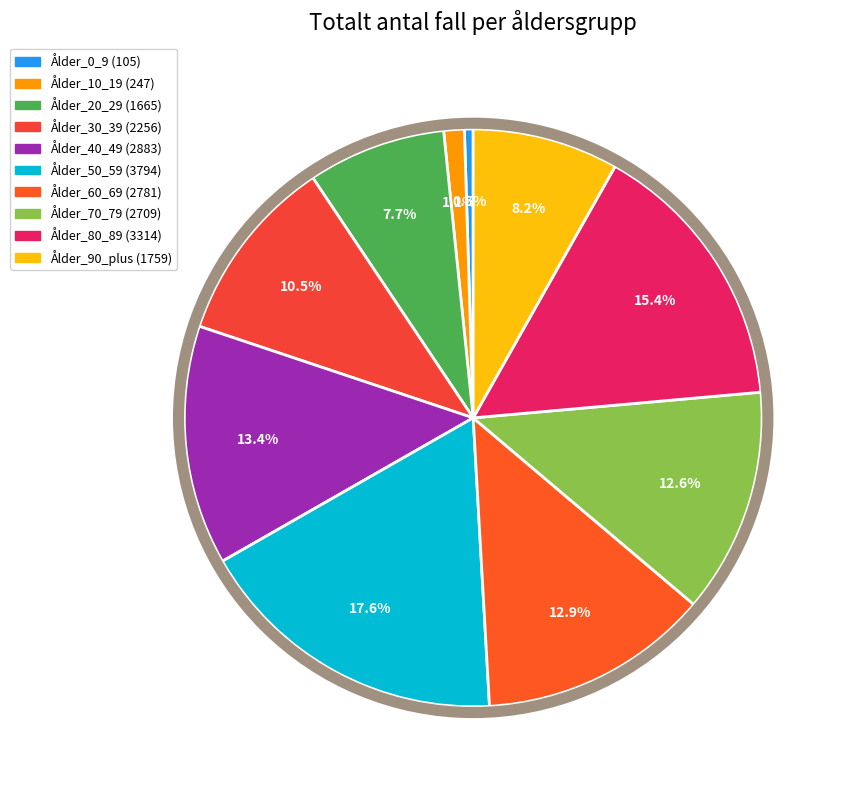

What percentage is the Ålder_10_19 slice, to the nearest percent?

1%